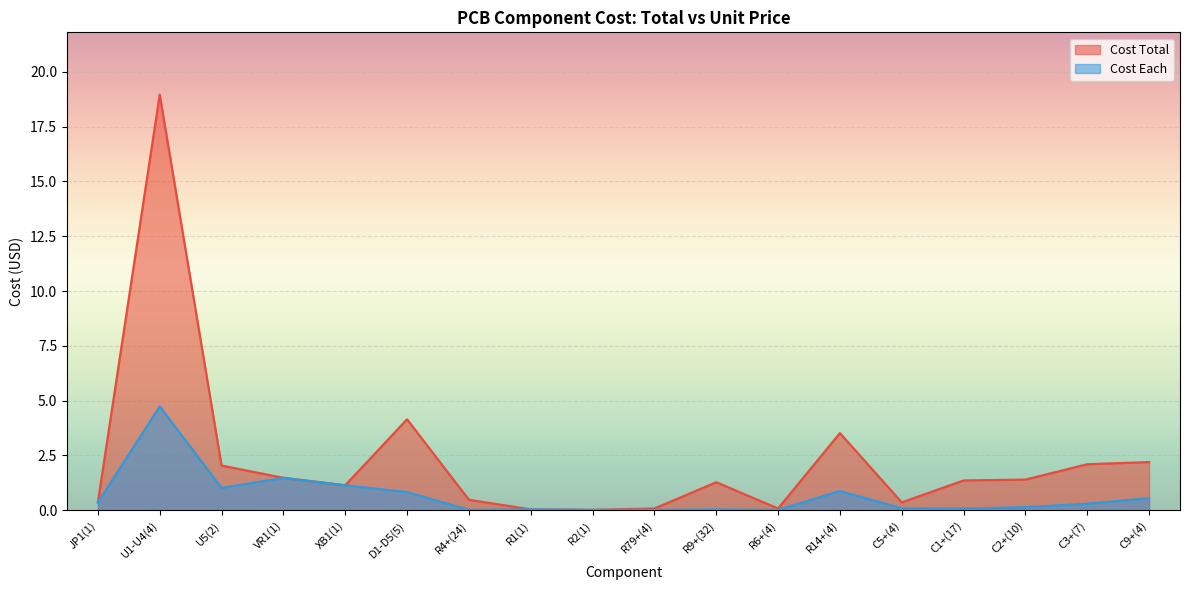

Rank the series by their maximum value, from lowest to highest.

Cost Each, Cost Total